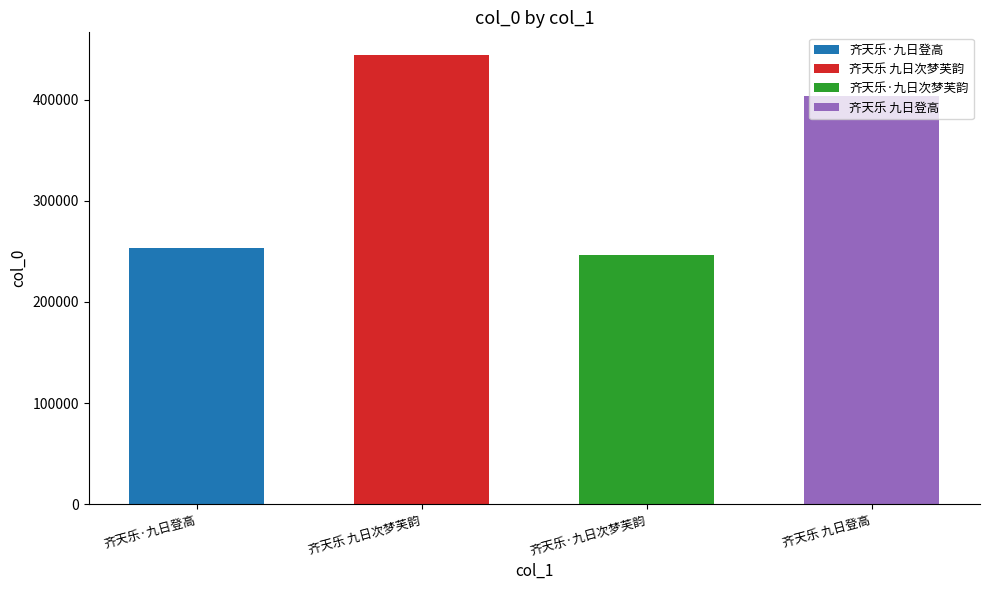

What is the change in value from 齐天乐·九日登高 to 齐天乐·九日次梦芙韵?

-6650